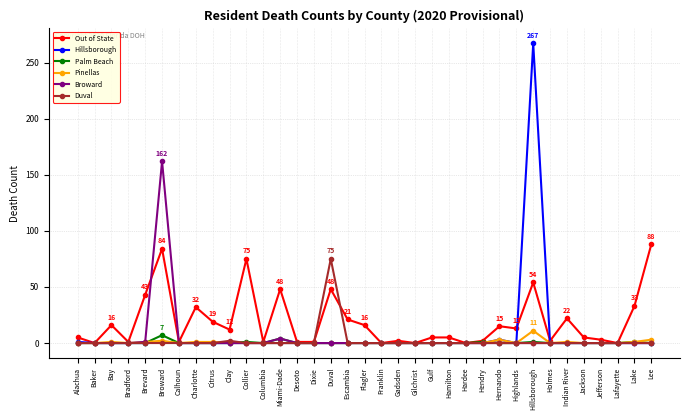

At which category does the chart reach its peak across all series?

Hillsborough